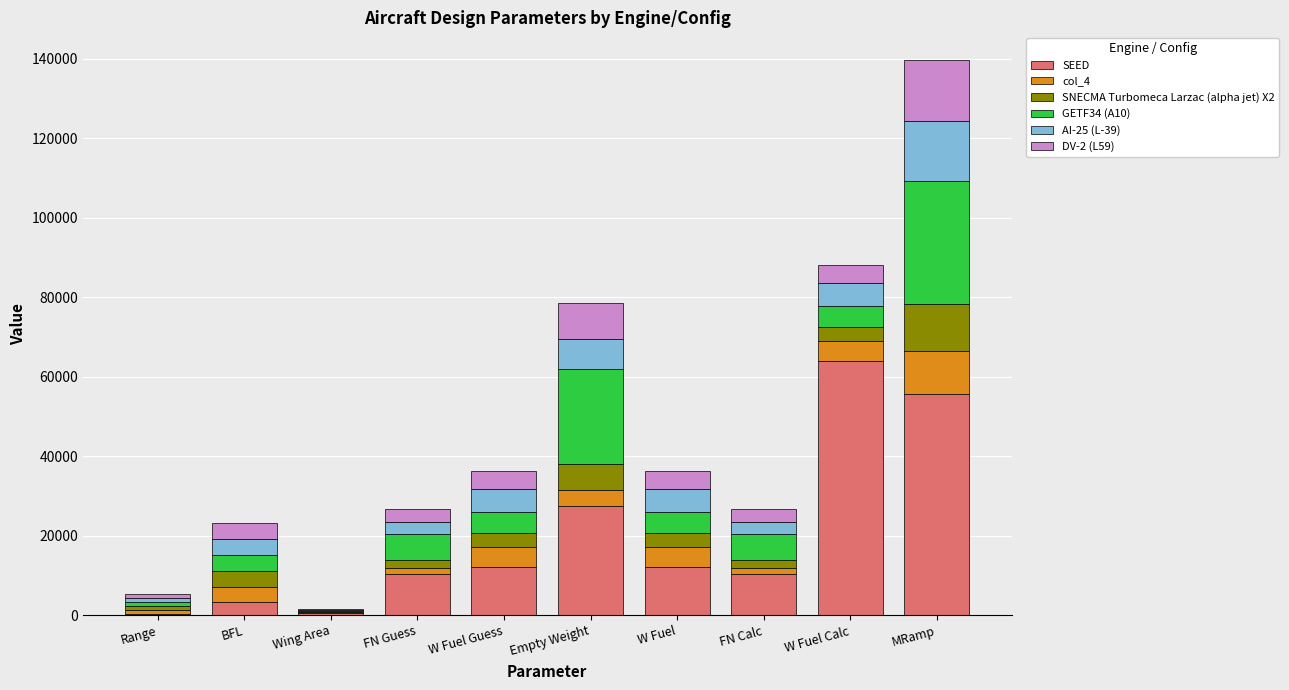

What is the maximum value for SEED?

63985.7